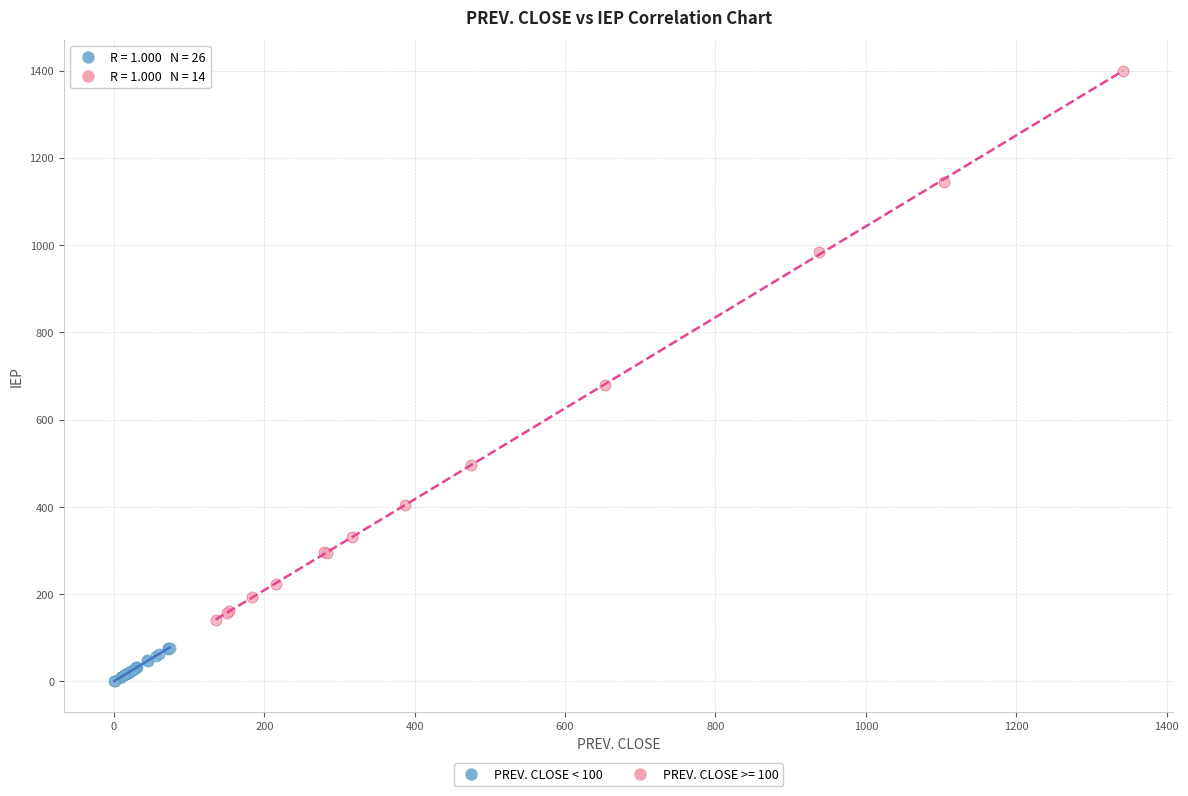

Which series contains the highest Y value?

PREV. CLOSE >= 100